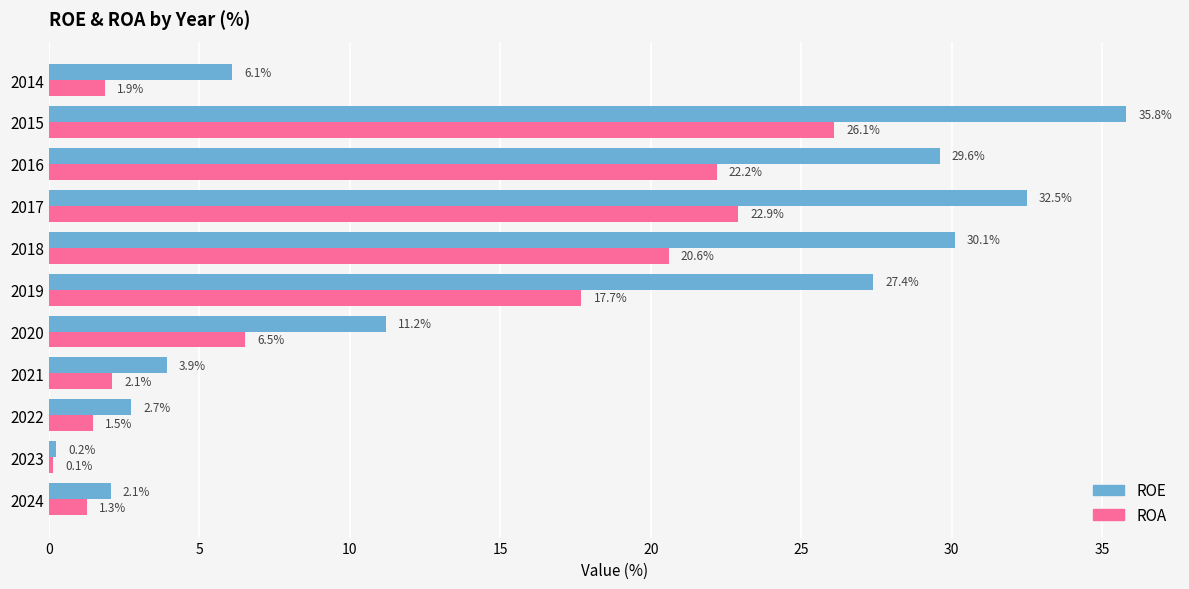

Rank the categories by ROE value from lowest to highest.

2023, 2024, 2022, 2021, 2014, 2020, 2019, 2016, 2018, 2017, 2015